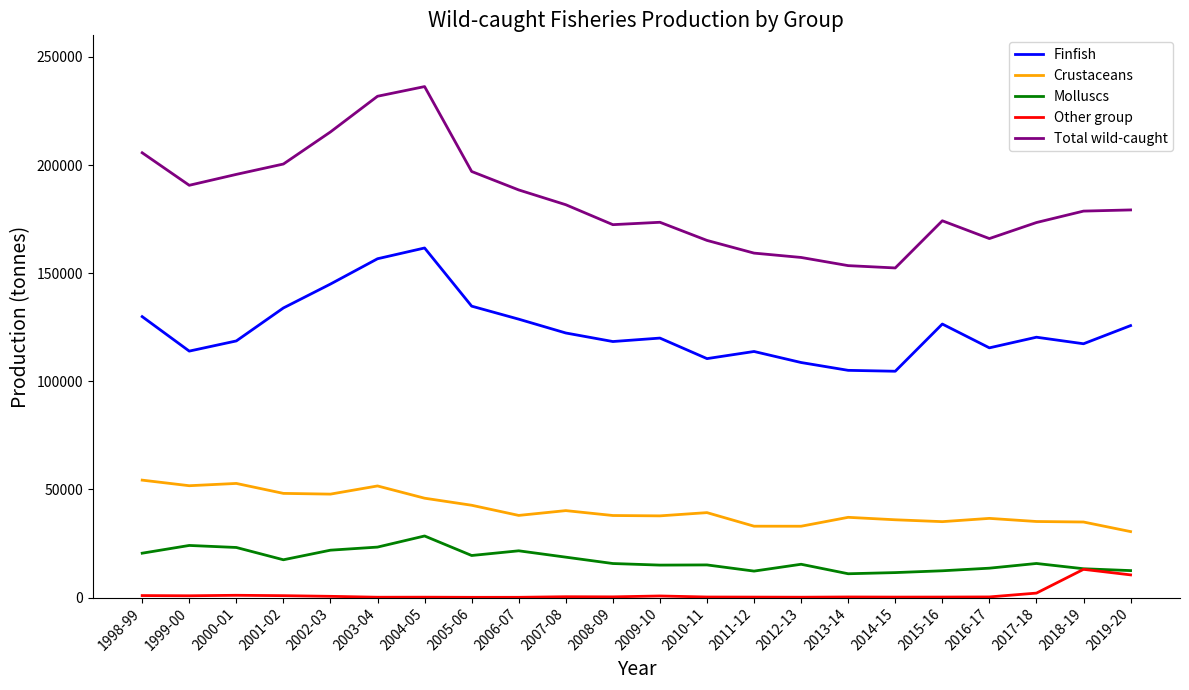

True or false: Crustaceans and Finfish intersect in this chart.

False